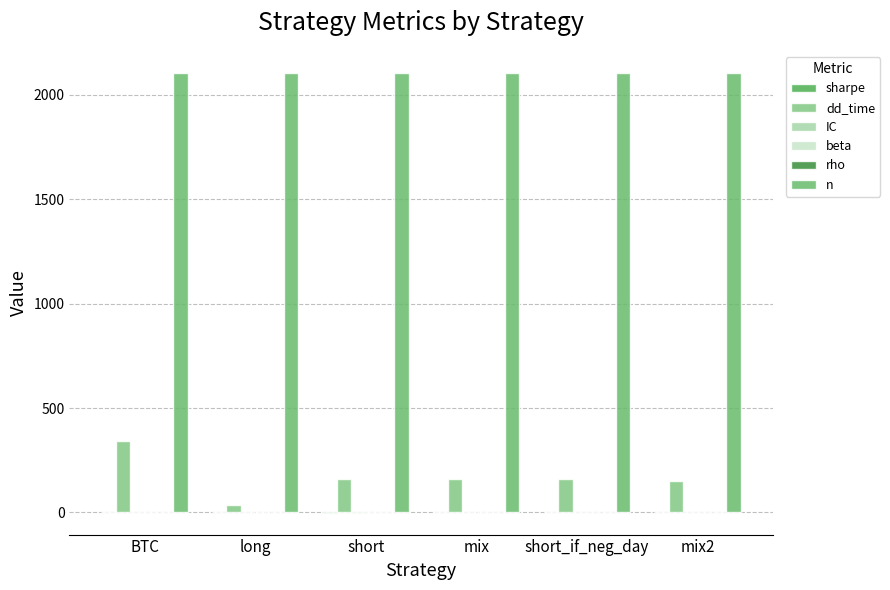

Which series changed the most between long and mix2?

dd_time